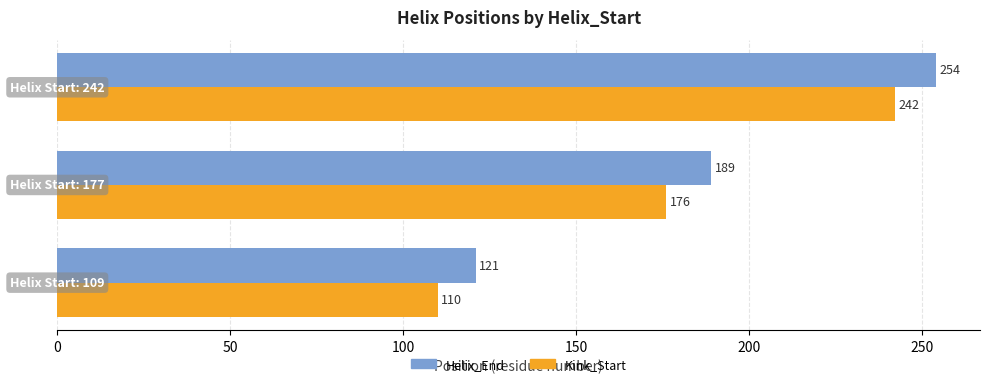

List the series in order of their overall mean, lowest first.

Kink_Start, Helix_End